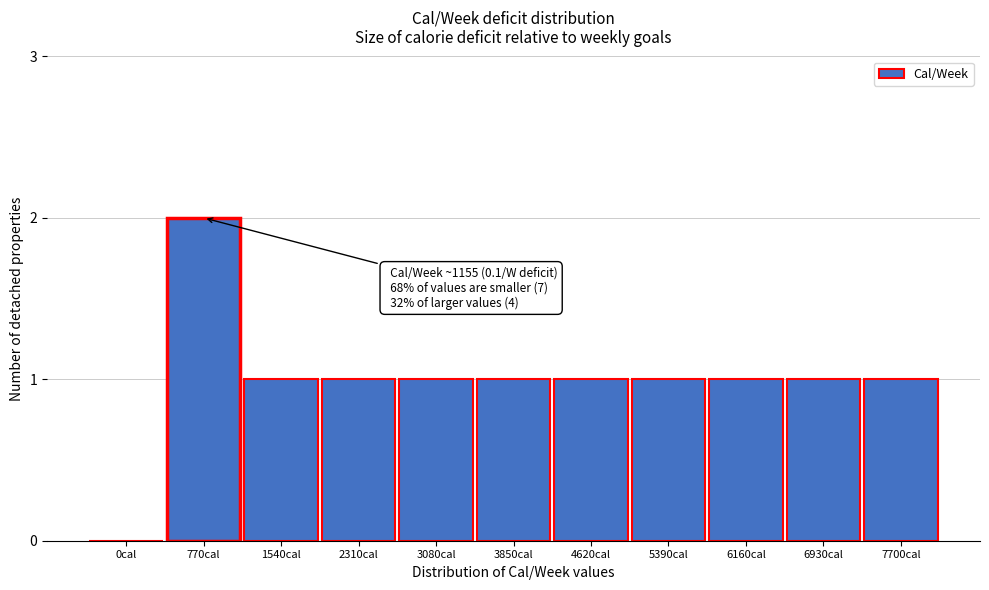

Reading right to left, list all the values displayed in this chart.

7700cal=1	6930cal=1	6160cal=1	5390cal=1	4620cal=1	3850cal=1	3080cal=1	2310cal=1	1540cal=1	770cal=2	0cal=0